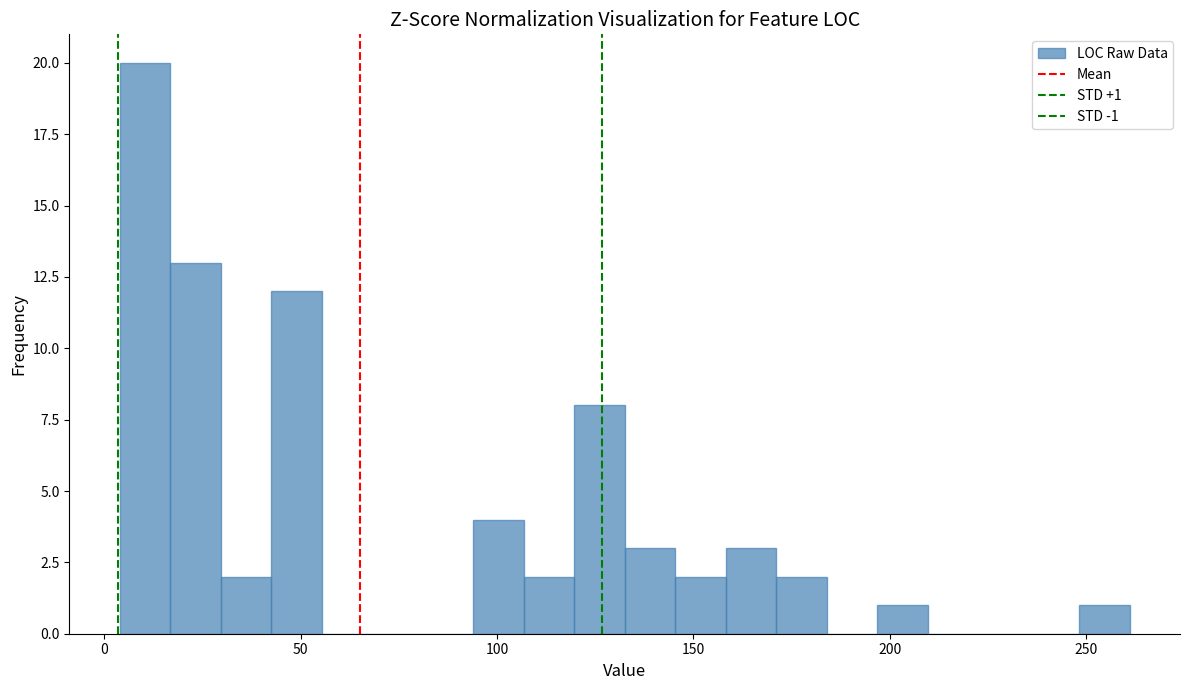

Around what value on the x-axis is the tallest bar? Give the approximate position of its centre, as read against the axis.

10